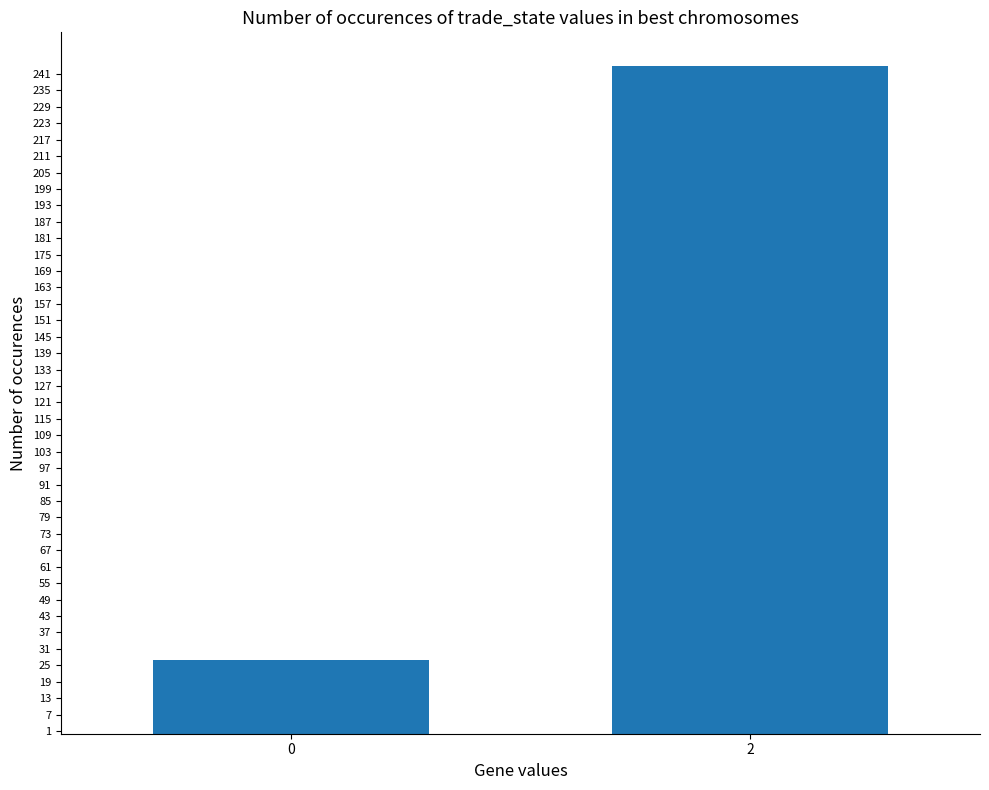

What is the difference between the values at 2 and 0?

217